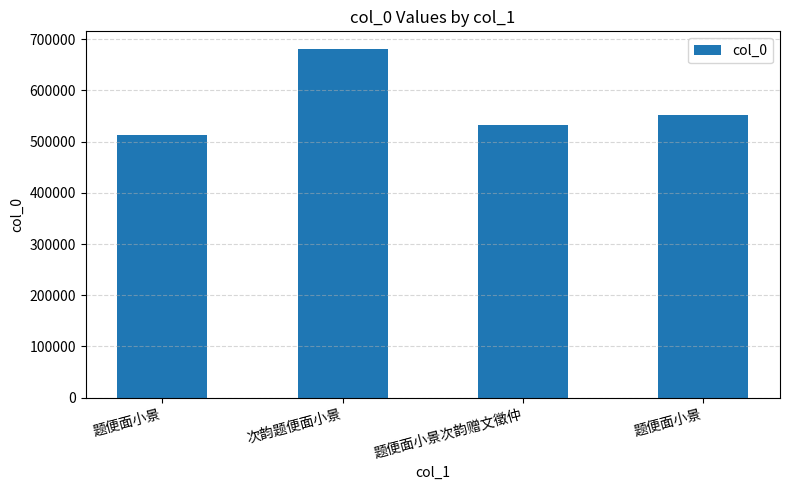

How many values are below 552645?

2